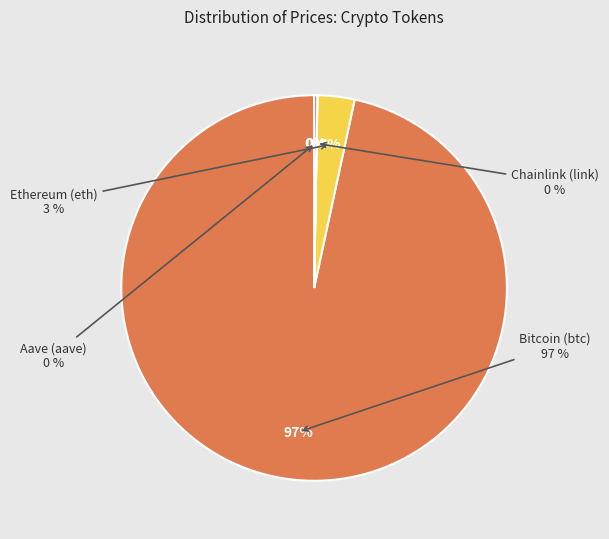

Is Chainlink (link) the majority of the pie?

No